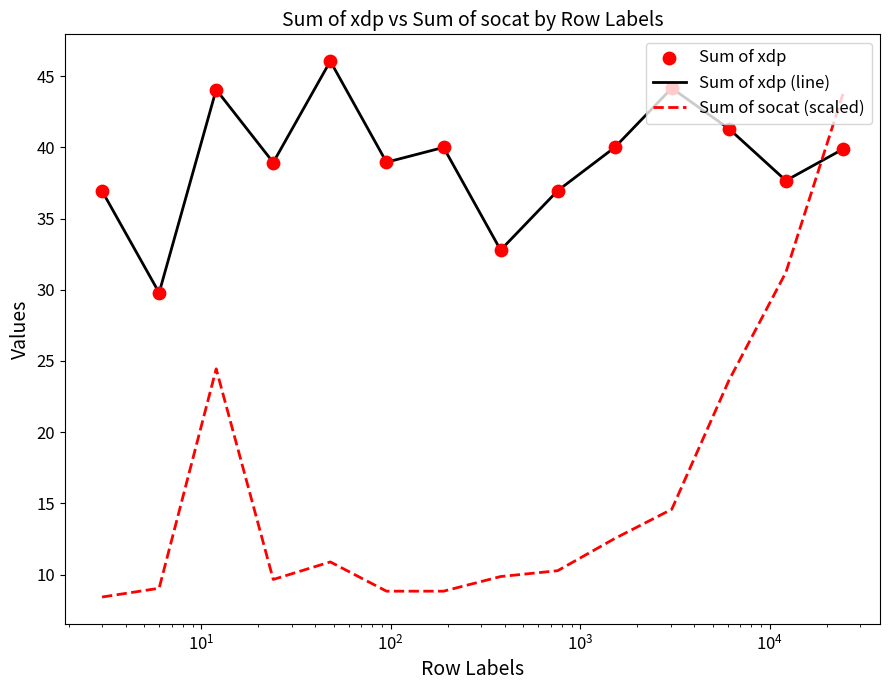

Which series has the largest range (max minus min)?

Sum of socat (scaled)